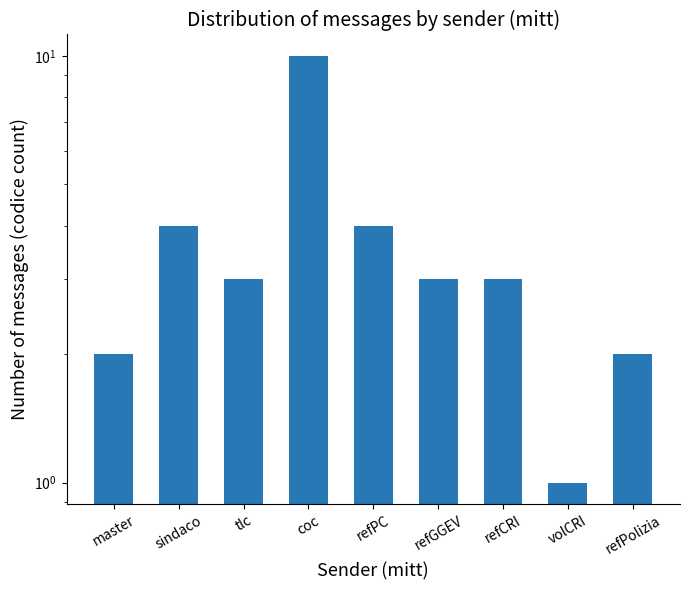

Rank the categories by value from lowest to highest.

volCRI, master, refPolizia, tlc, refGGEV, refCRI, sindaco, refPC, coc